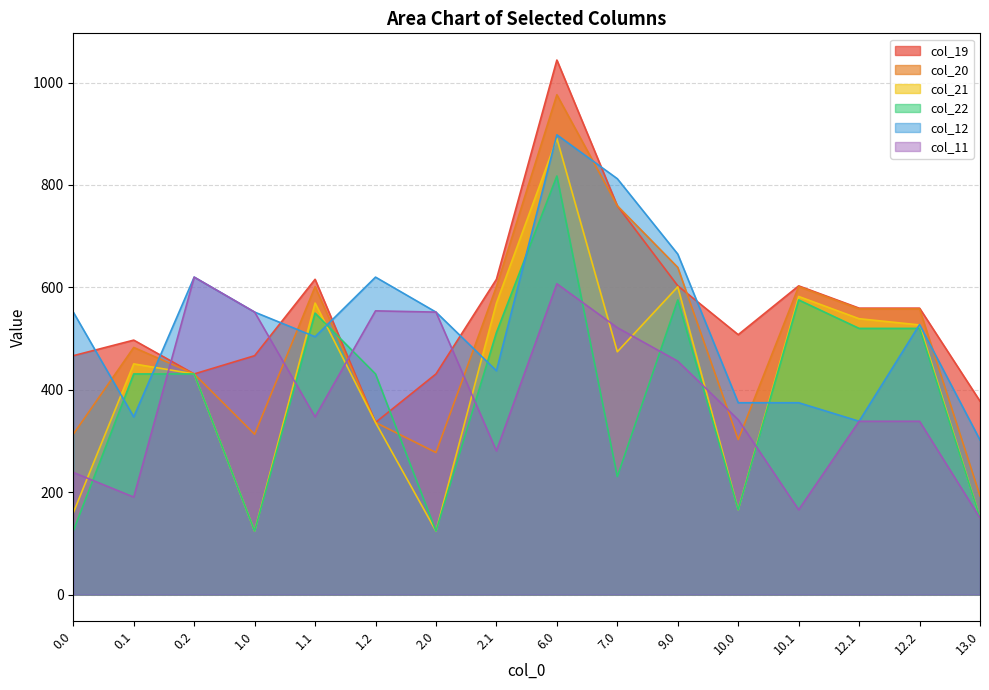

In col_22, how many points are lower than both neighbors (excluding endpoints)?

4